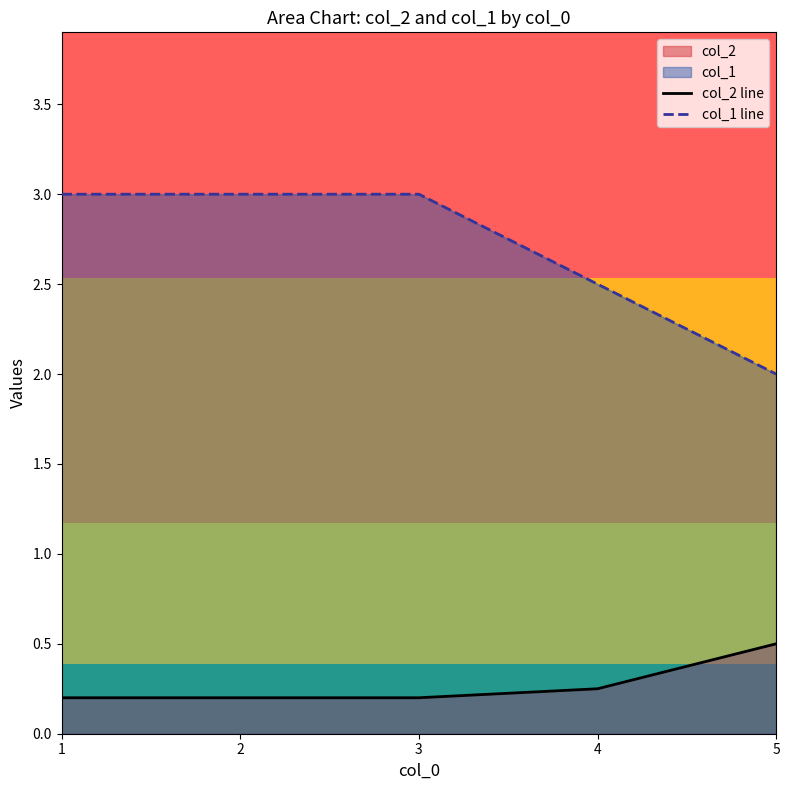

Which category has the lowest value across all series?

1